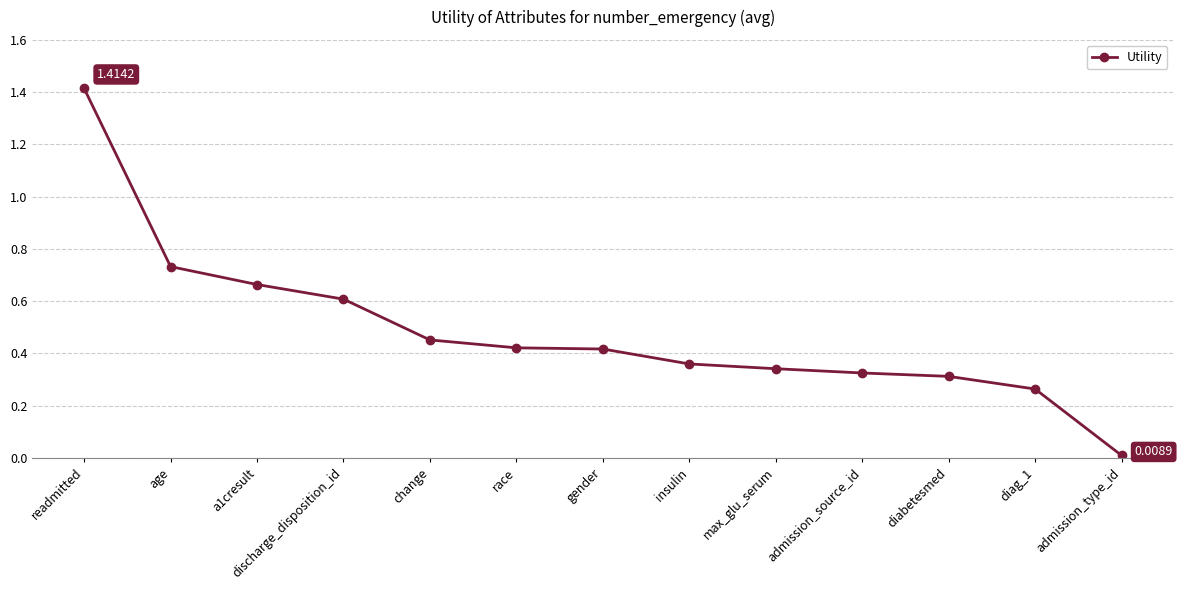

The chart shows a value of 0.3 at gender. True or false?

False